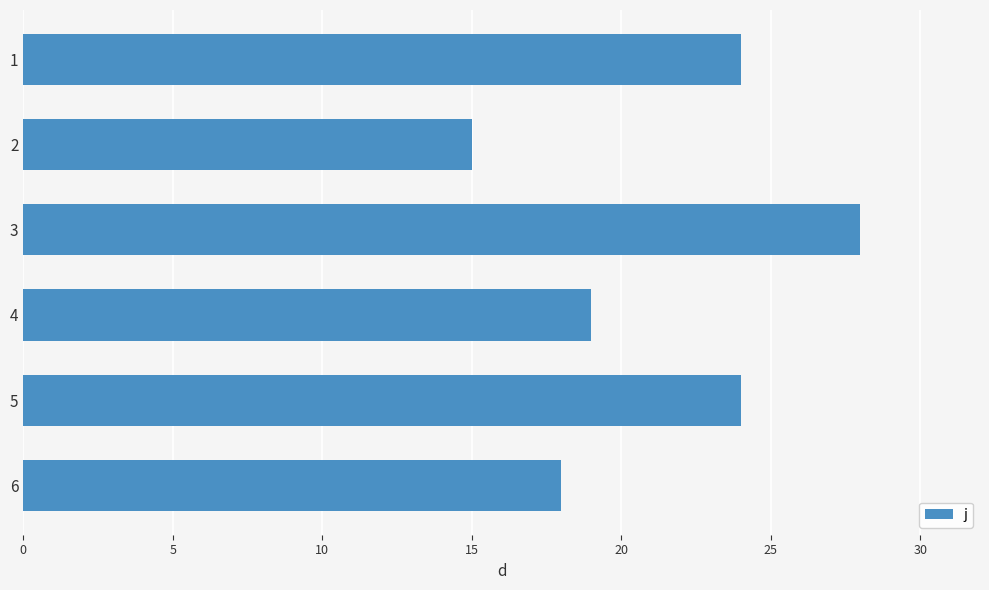

What is the difference between the maximum and minimum values?

13